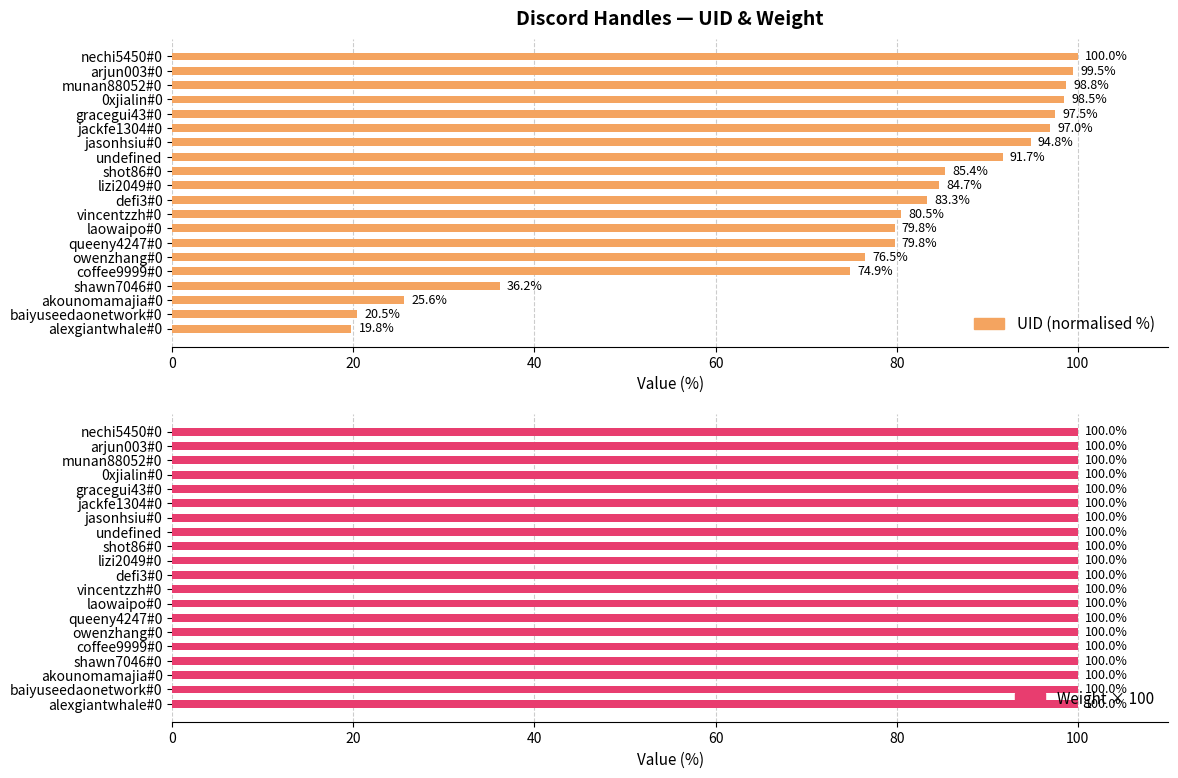

The Weight × 100 series shows 0.4 at 19. True or false?

False